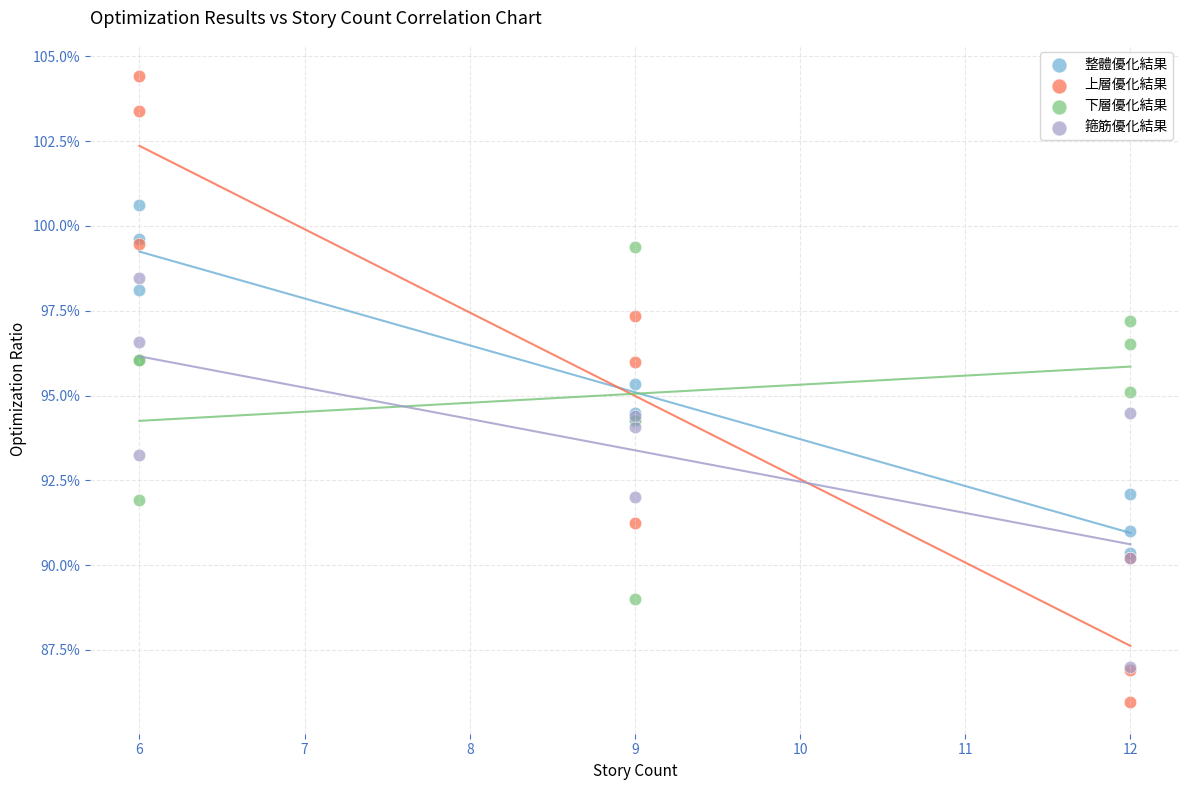

Which series contains the lowest Y value?

上層優化結果